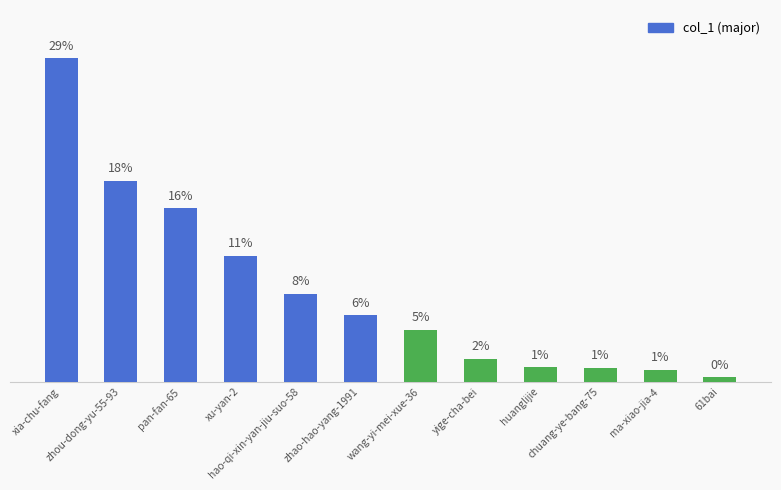

What is the minimum value shown in the chart?

0.4